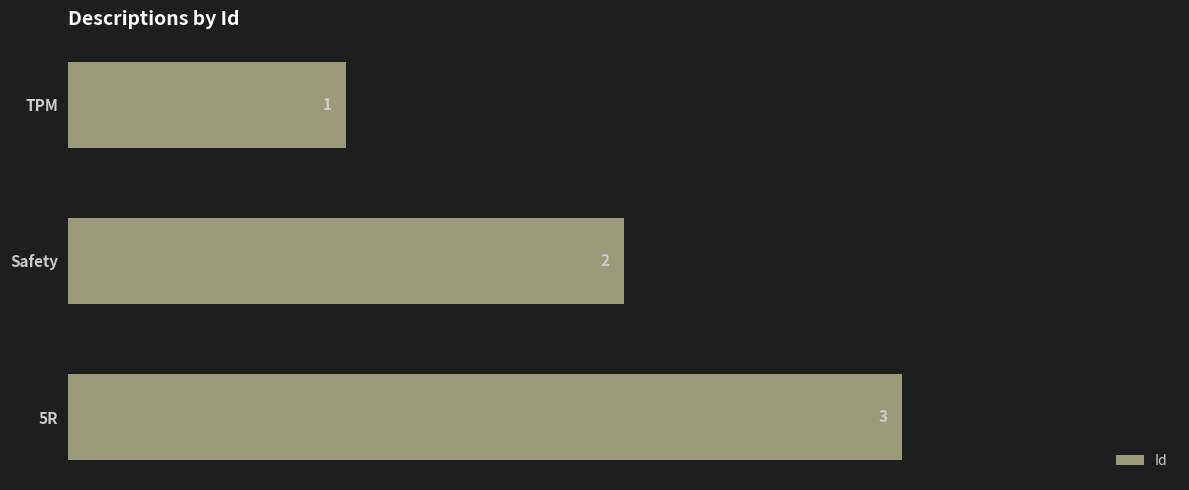

How many categories are shown in the chart?

3